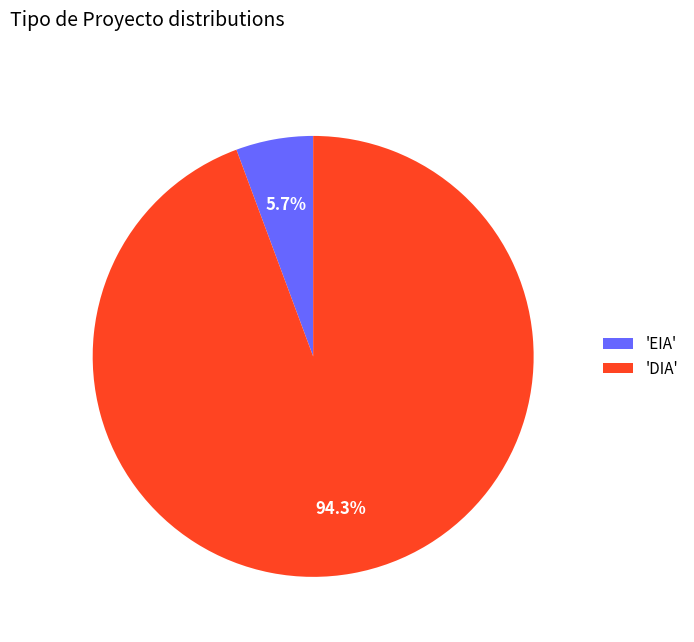

To the nearest percent, what is the difference between the largest and smallest slice percentages?

89%